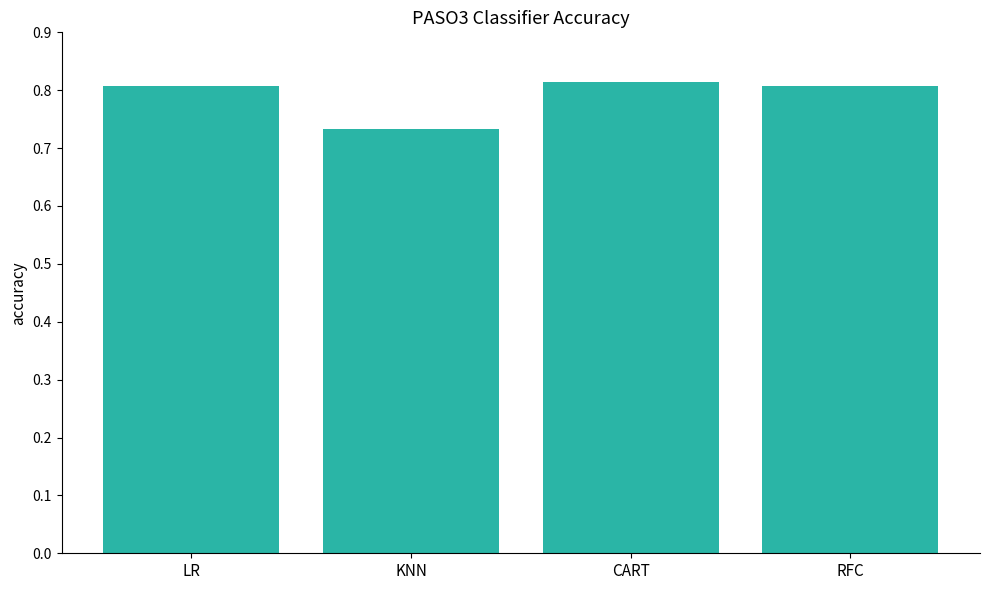

At which category does the chart reach its minimum across all series?

KNN